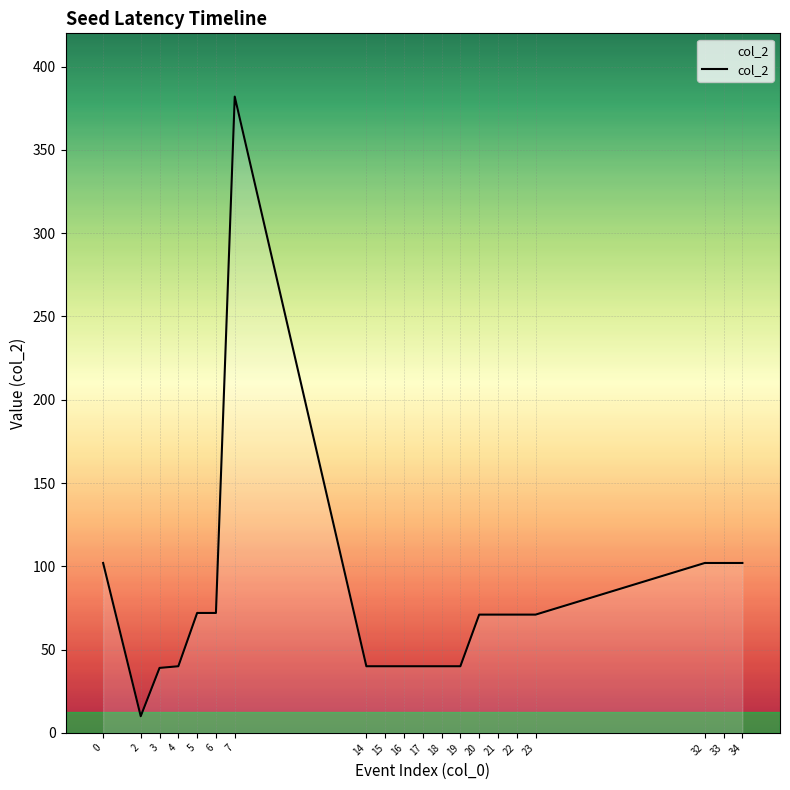

True or false: the data shows 18 at 22.

False